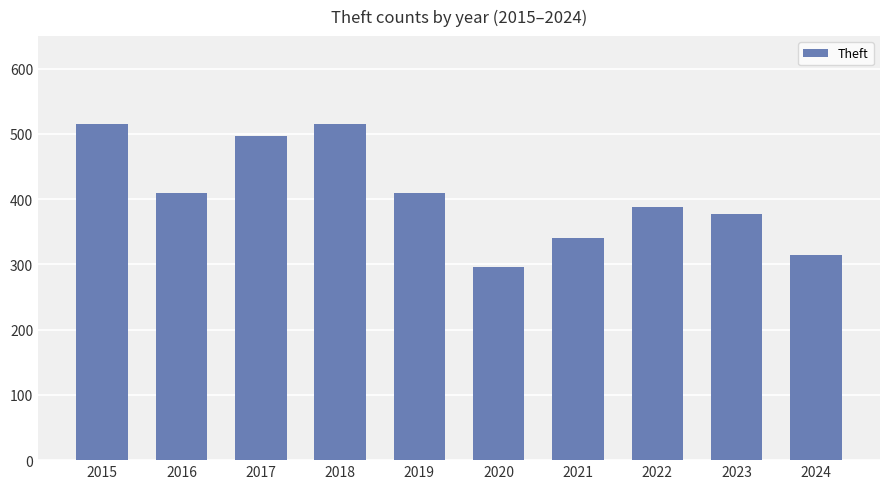

What is the smallest value displayed?

296